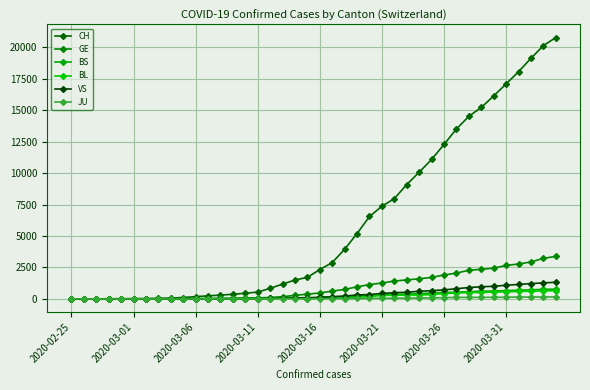

How many lines are shown in the chart?

6